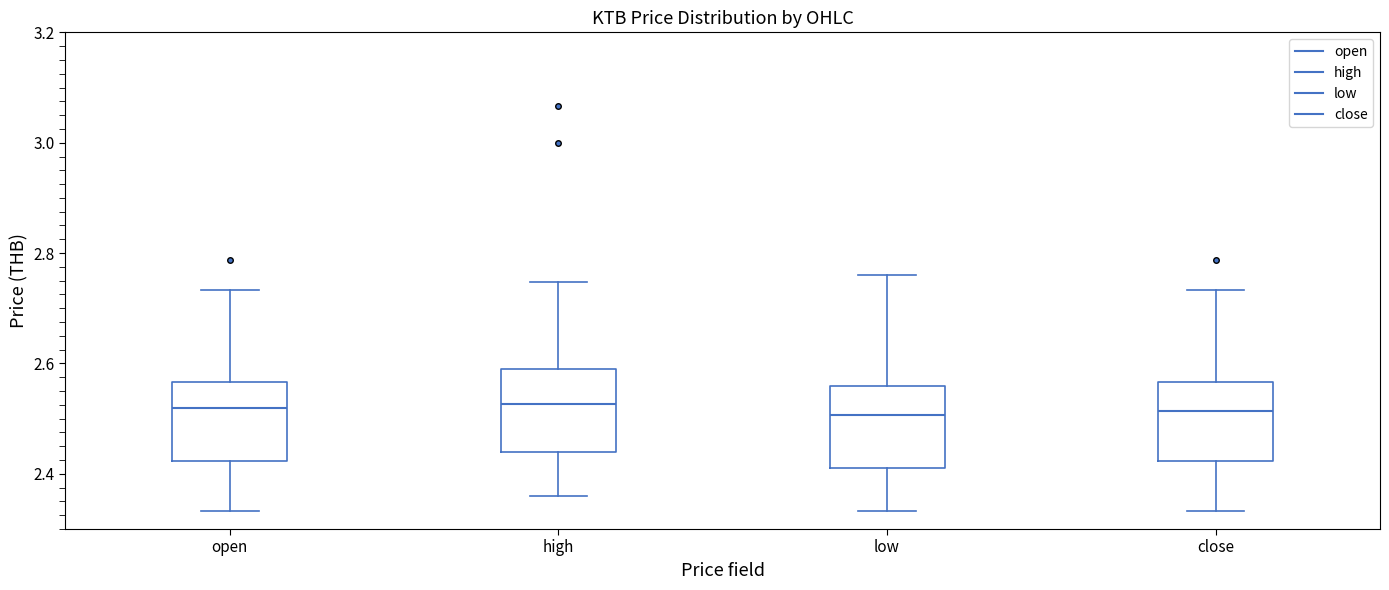

Reading left to right, transcribe this box plot: for each box, give where its median line is, the range the box spans, and where its two whiskers end, as read against the y-axis. The values are not printed on the chart, so give them approximately, as read against the axis.

open: median 2.52, box 2.42 to 2.56, whiskers 2.34 to 2.74
high: median 2.52, box 2.44 to 2.60, whiskers 2.36 to 2.74
low: median 2.50, box 2.40 to 2.56, whiskers 2.34 to 2.76
close: median 2.52, box 2.42 to 2.56, whiskers 2.34 to 2.74